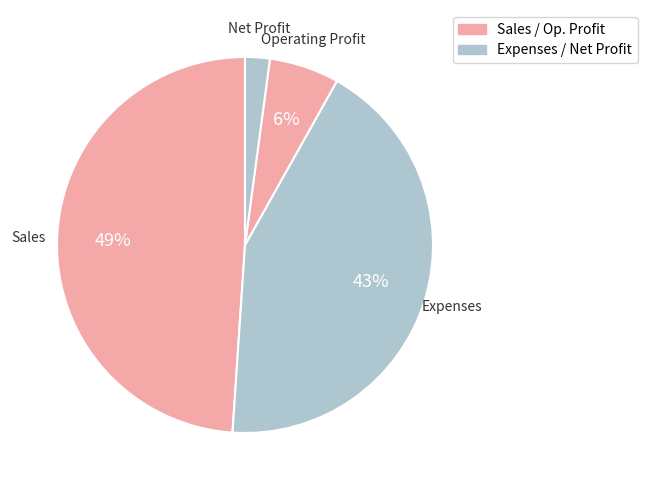

What is the largest slice in the pie chart?

Sales